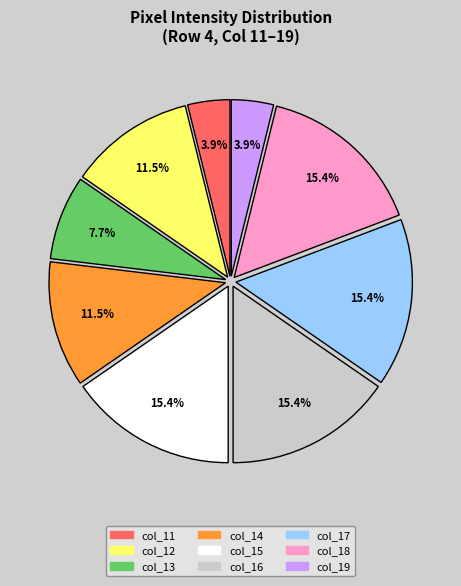

Is the sum of col_15 and col_11 greater than half?

No